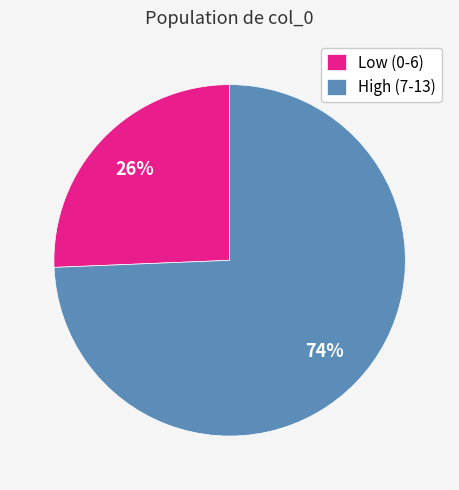

The Low (0-6) slice represents 26% of the pie. True or false?

True